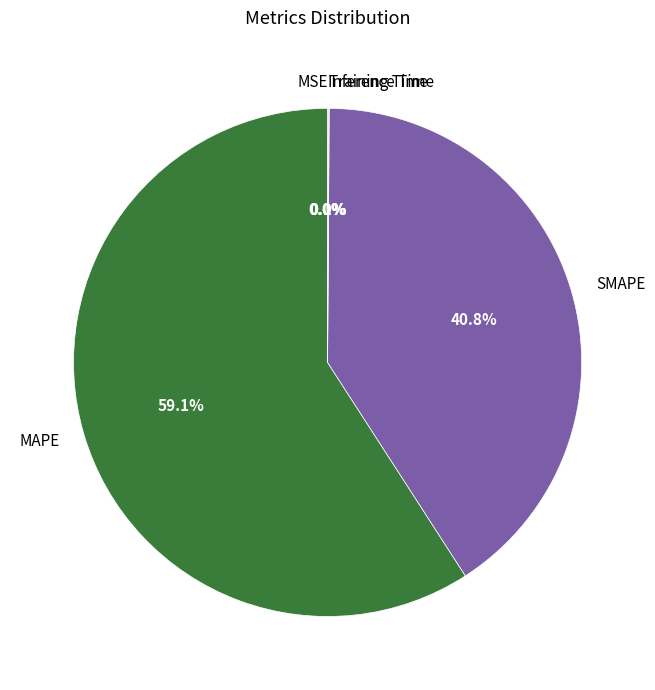

Does MAPE account for over 50% of the chart?

Yes